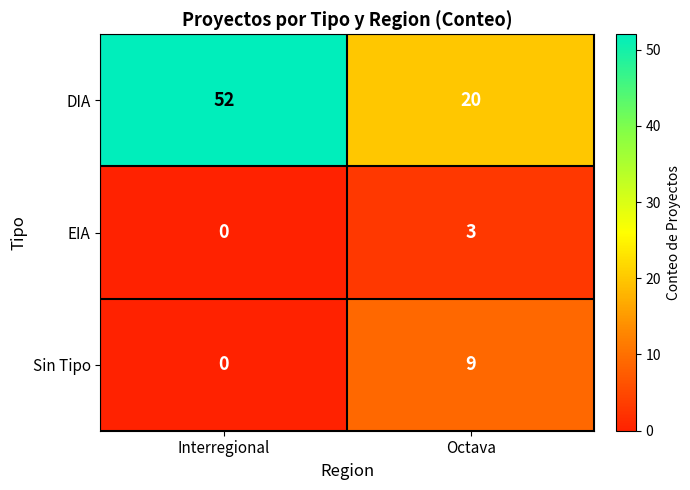

What is the difference between the maximum and minimum values in the DIA series?

32